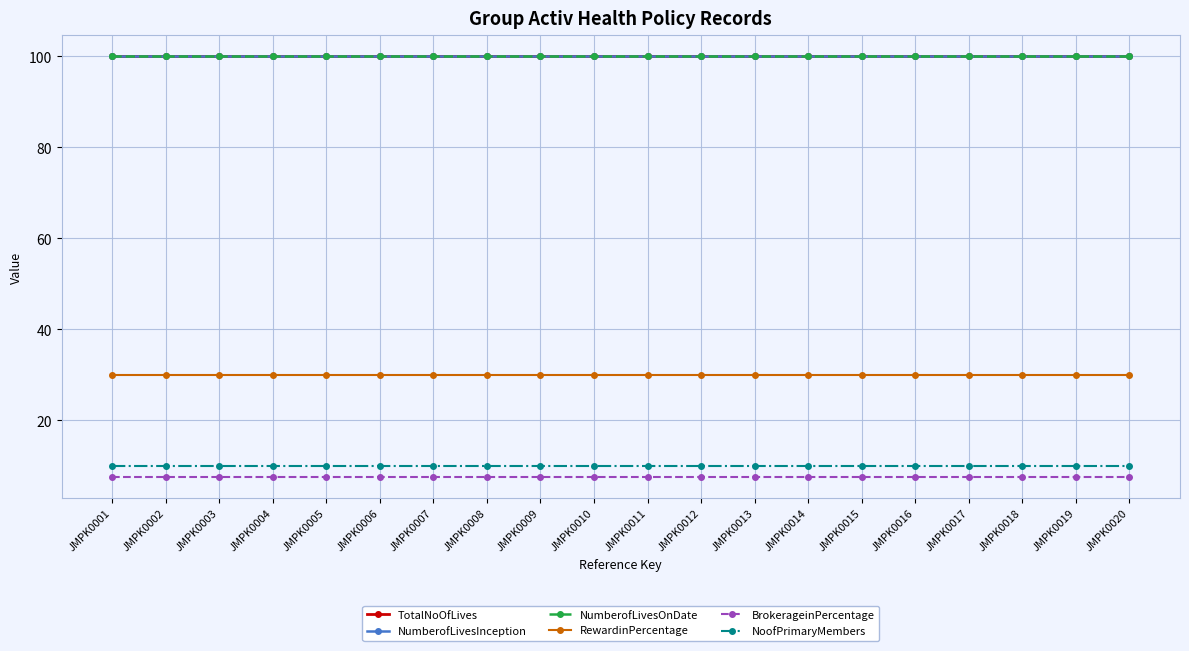

What is the value of the NumberofLivesOnDate point at the 1st from the left?

100.0